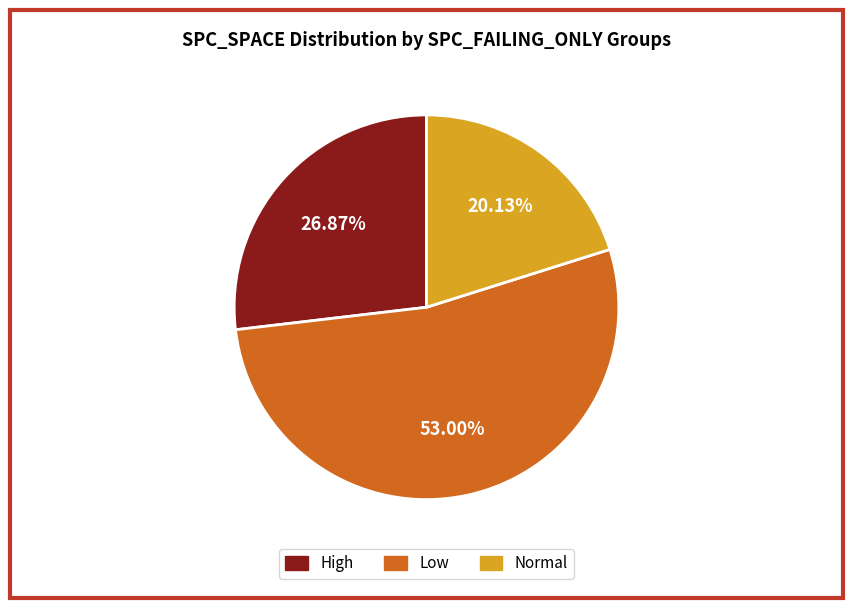

Is there a majority slice in this chart?

Yes